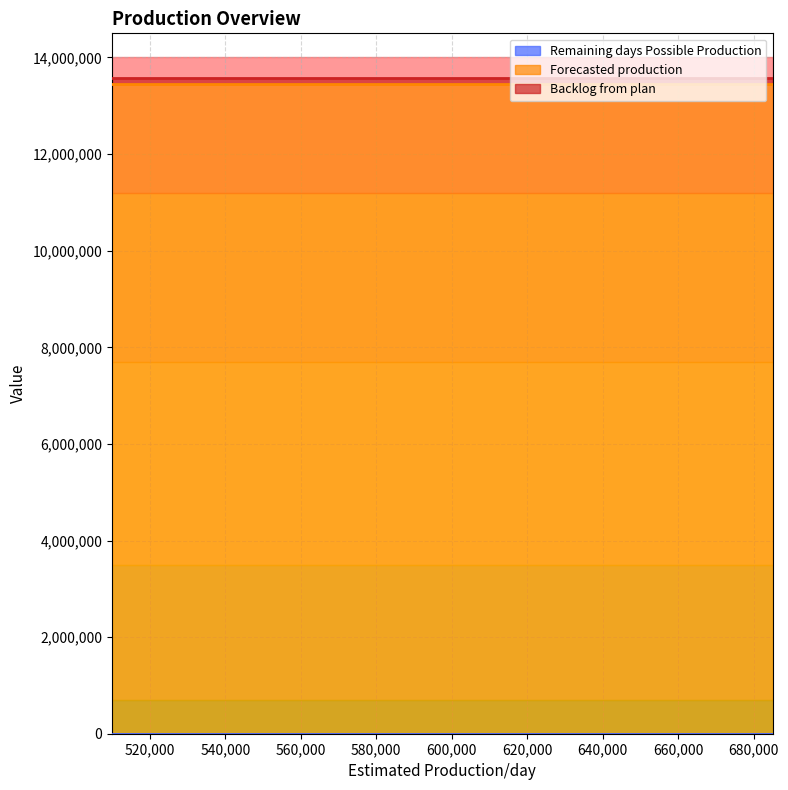

Between 545000 and 615000, which series saw the biggest shift?

Remaining days Possible Production